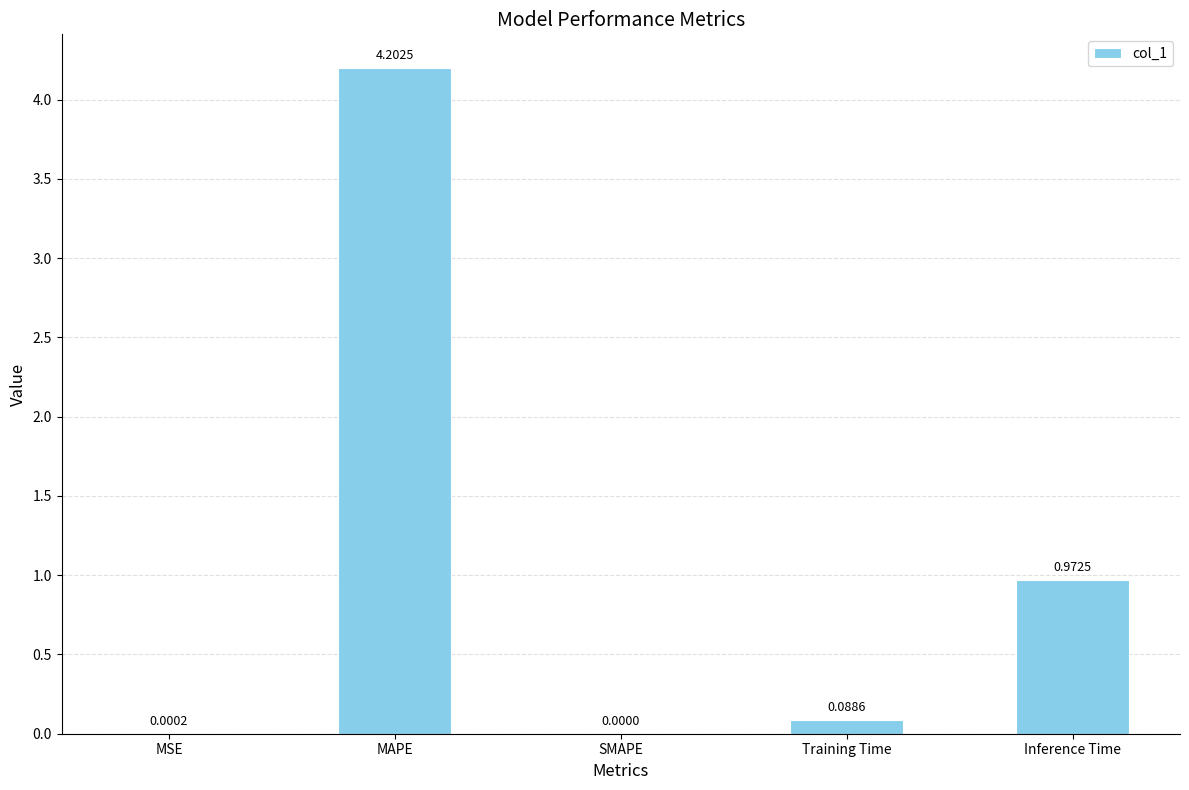

Are the bars horizontal?

No